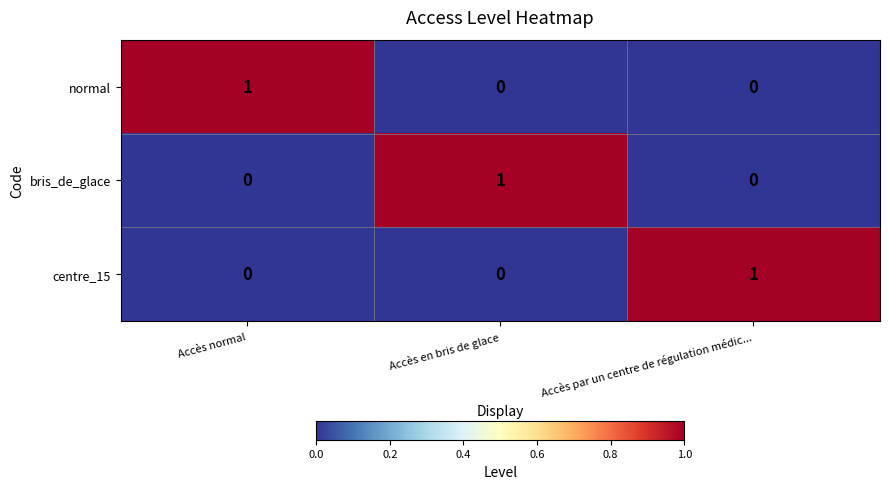

Reading left to right, what are all the values shown in this chart?

normal: Accès normal=1	Accès en bris de glace=0	Accès par un centre de régulation médic...=0
bris_de_glace: Accès normal=0	Accès en bris de glace=1	Accès par un centre de régulation médic...=0
centre_15: Accès normal=0	Accès en bris de glace=0	Accès par un centre de régulation médic...=1